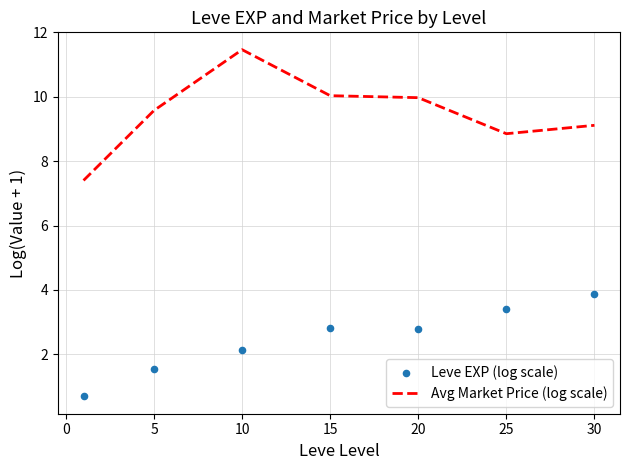

At which label does Avg Market Price (log scale) reach its peak?

10